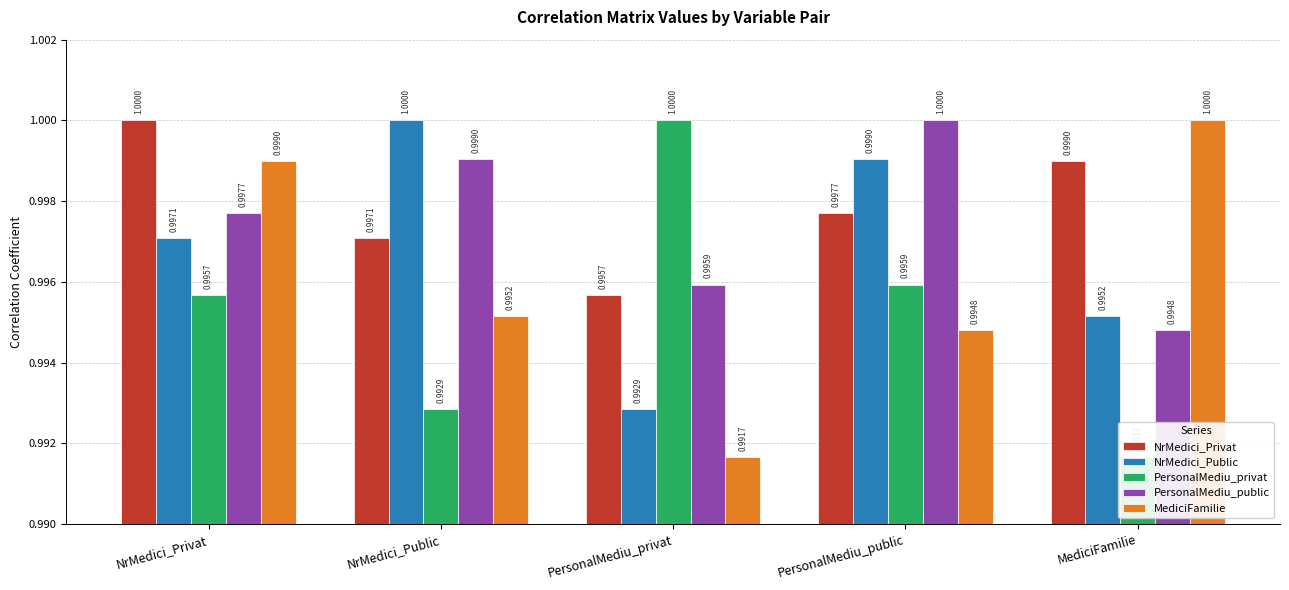

Which series has the largest total across all categories?

NrMedici_Privat